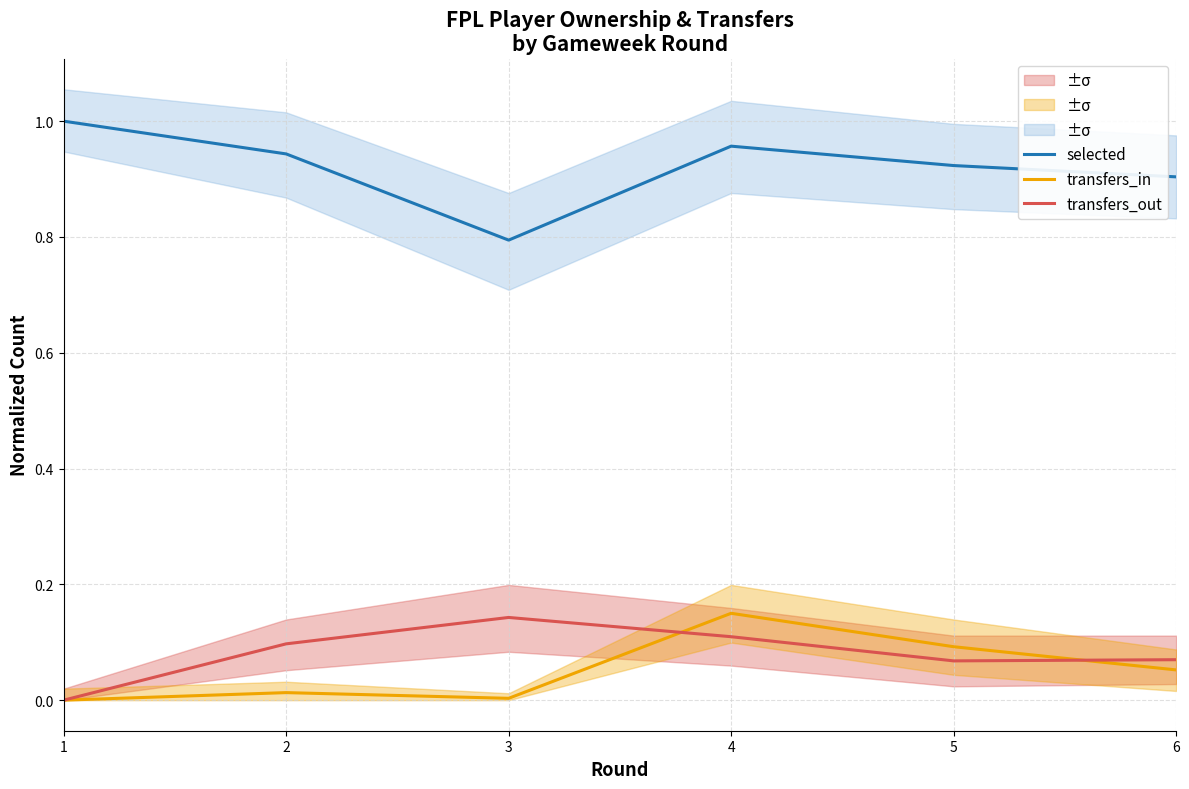

The value of transfers_out at 1 is 0.0. True or false?

True